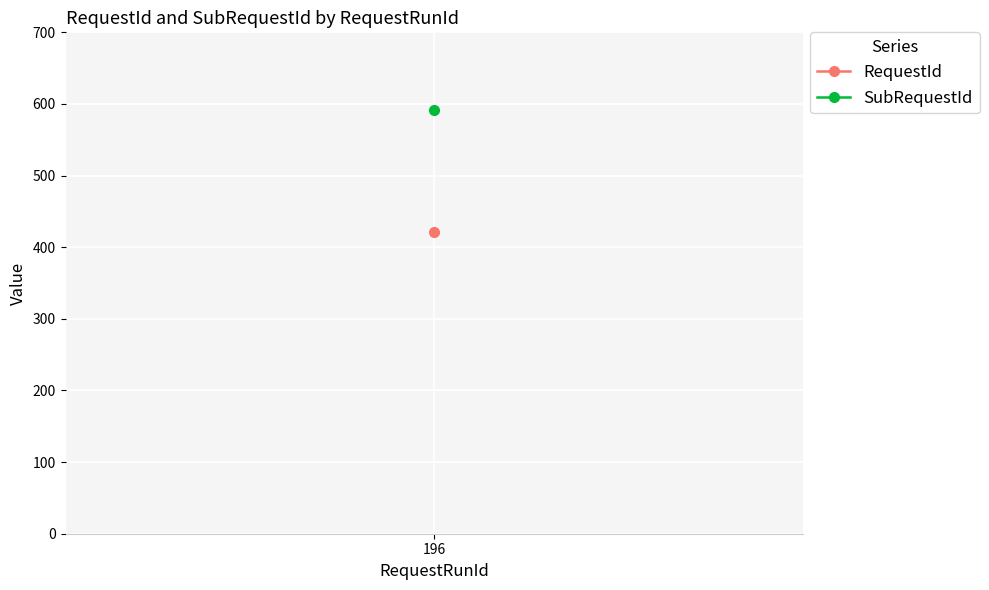

What is the spread (max minus min) of values at 196?

170